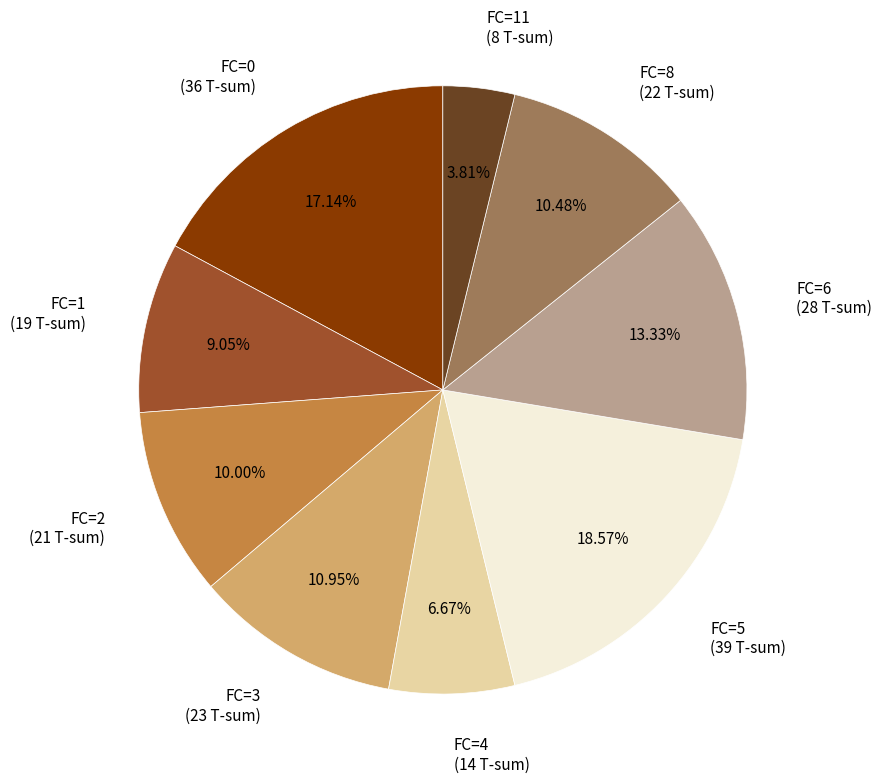

How many slices are in this pie chart?

9